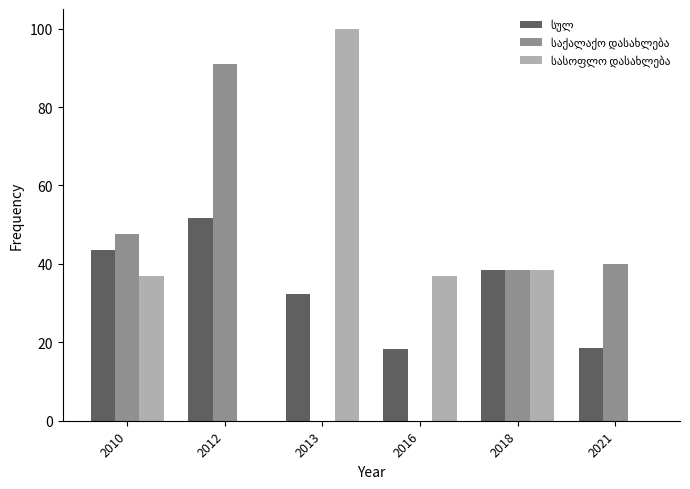

How many distinct data groups are displayed?

3